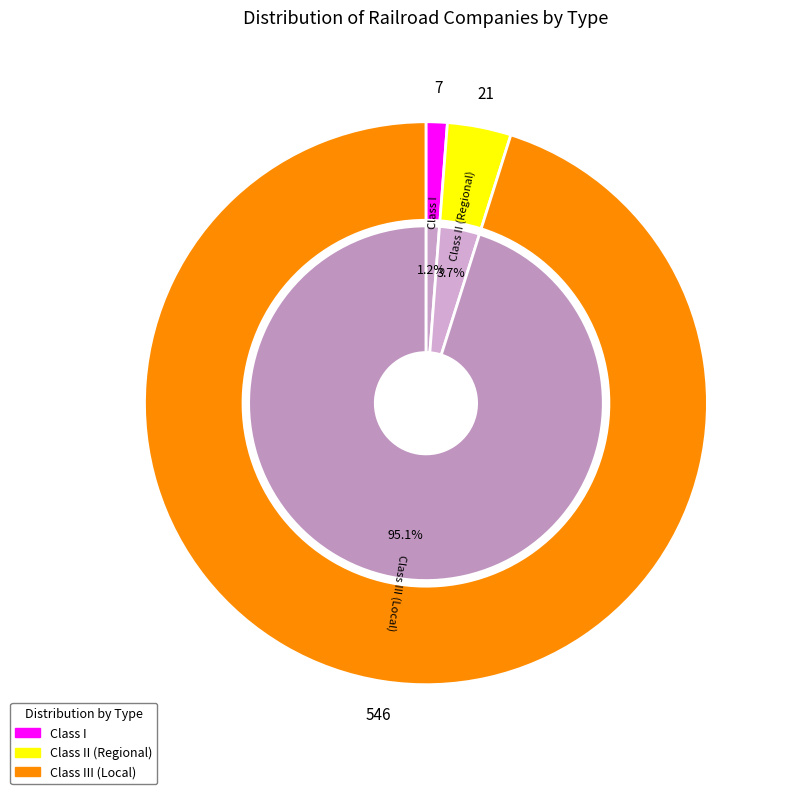

To the nearest percent, what is the combined percentage of Class II (Regional) and Class I?

5%